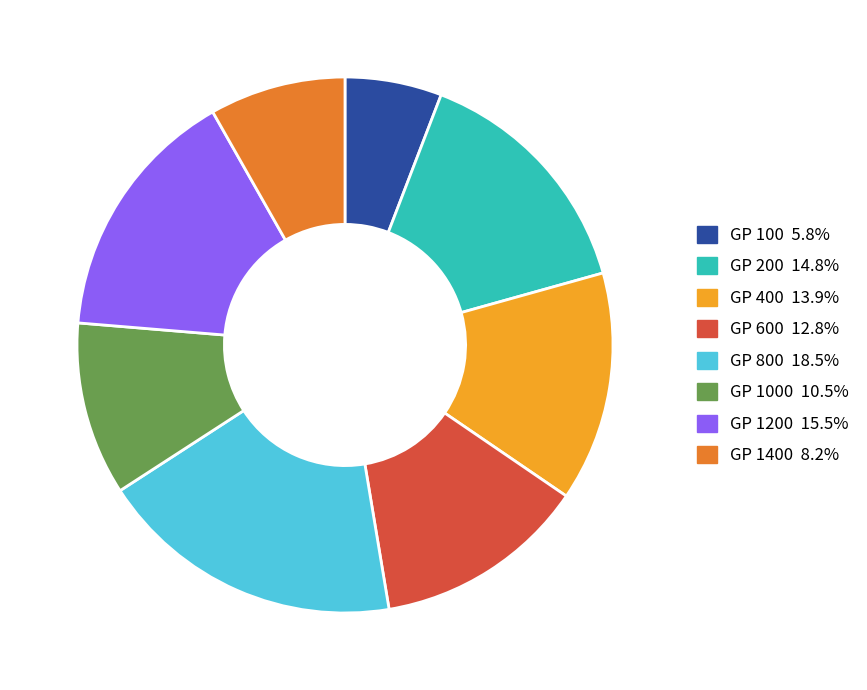

Is there any slice that represents more than half of the pie?

No